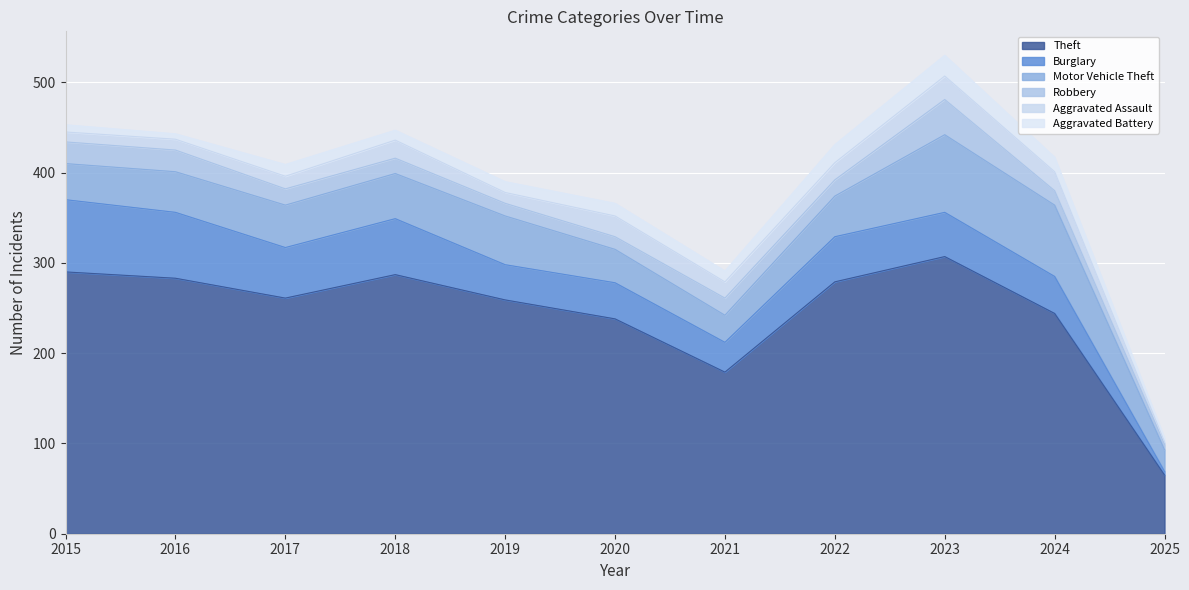

Which series has the largest range (max minus min)?

Theft